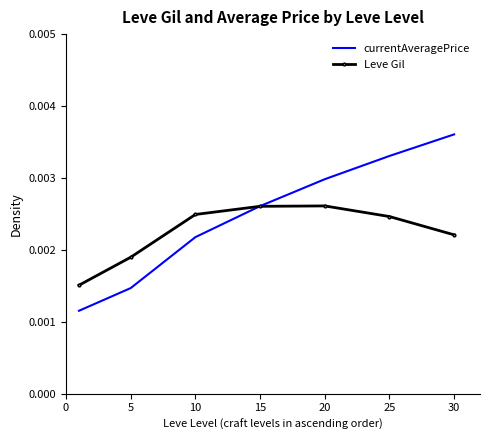

Which series has the largest total across all categories?

currentAveragePrice